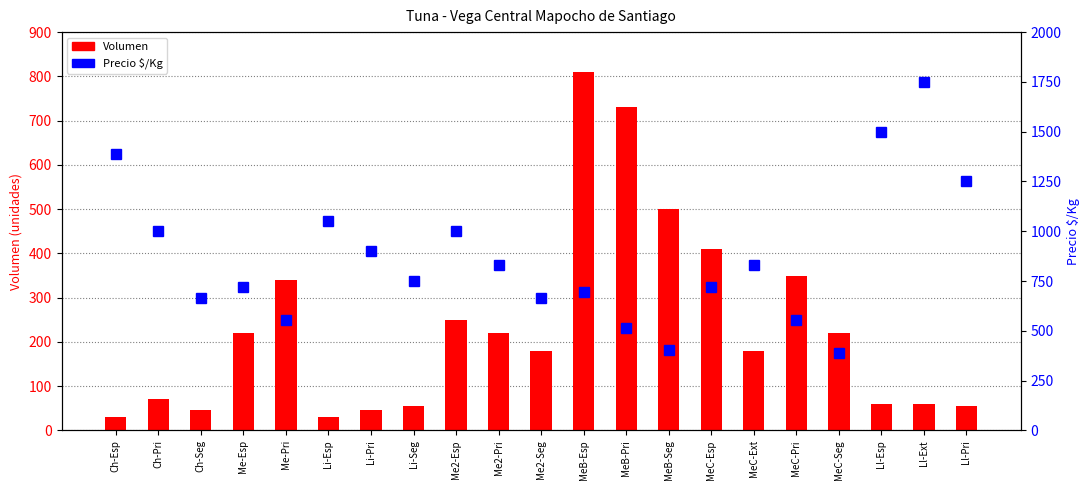

What is the spread (max minus min) of values at MeB-Seg?

96